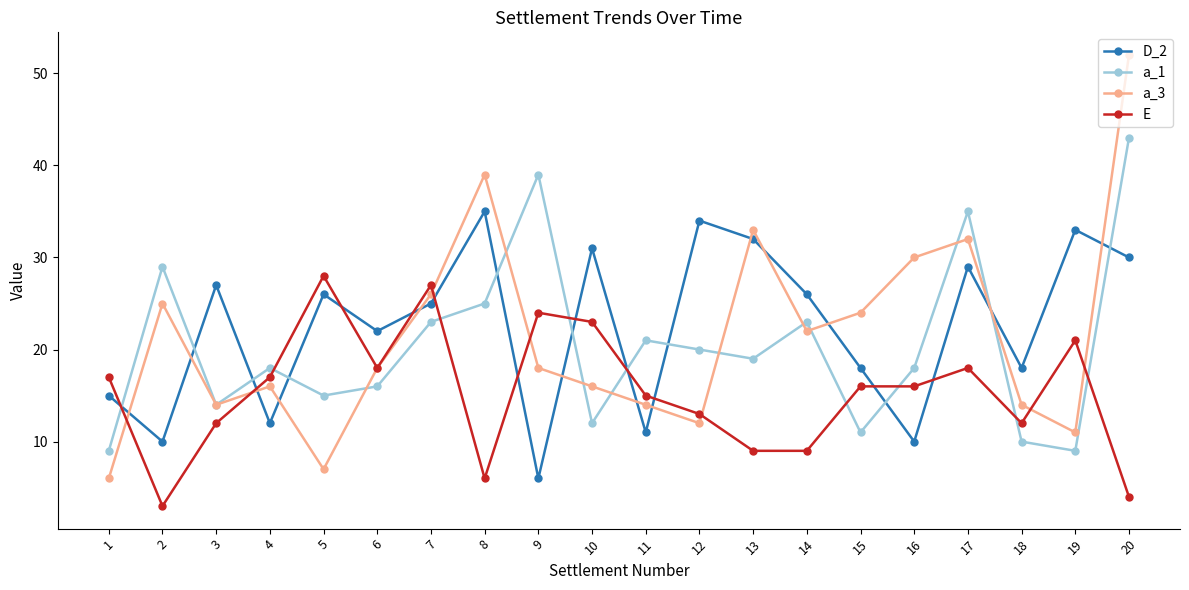

What is the spread (max minus min) of values at 8?

33